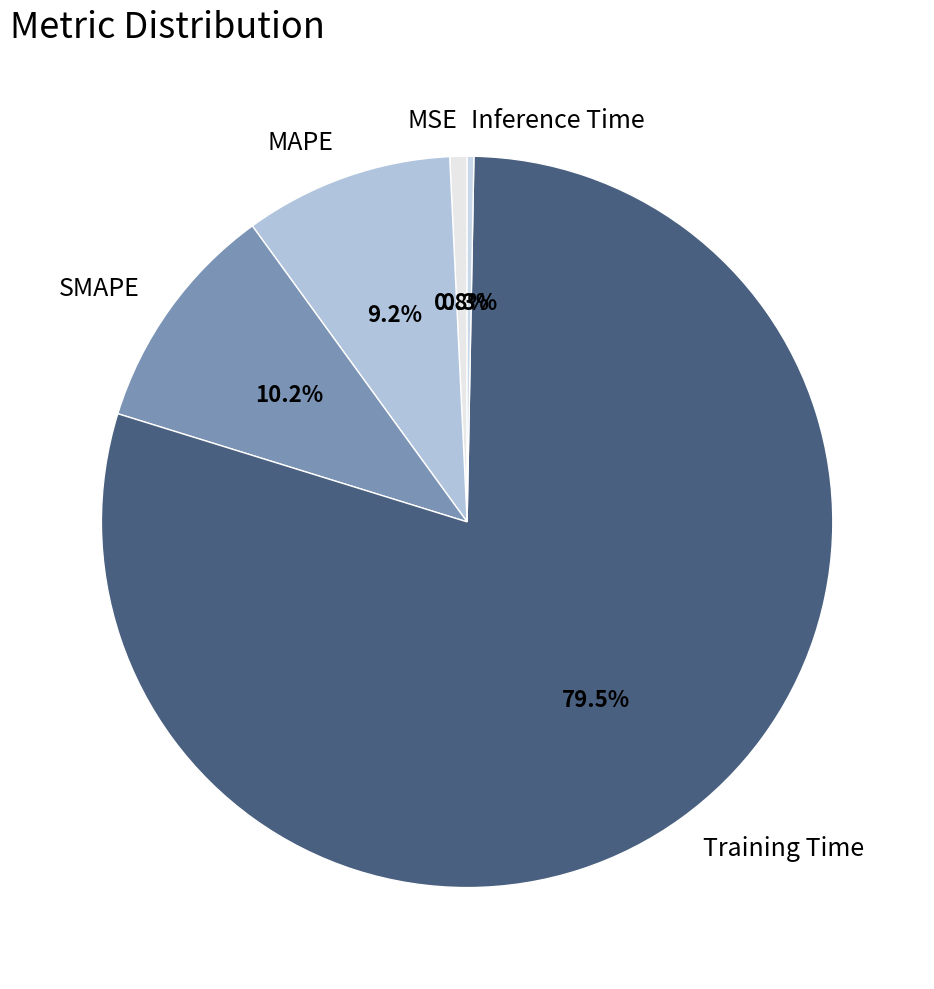

Which has a higher value, Training Time or Inference Time?

Training Time